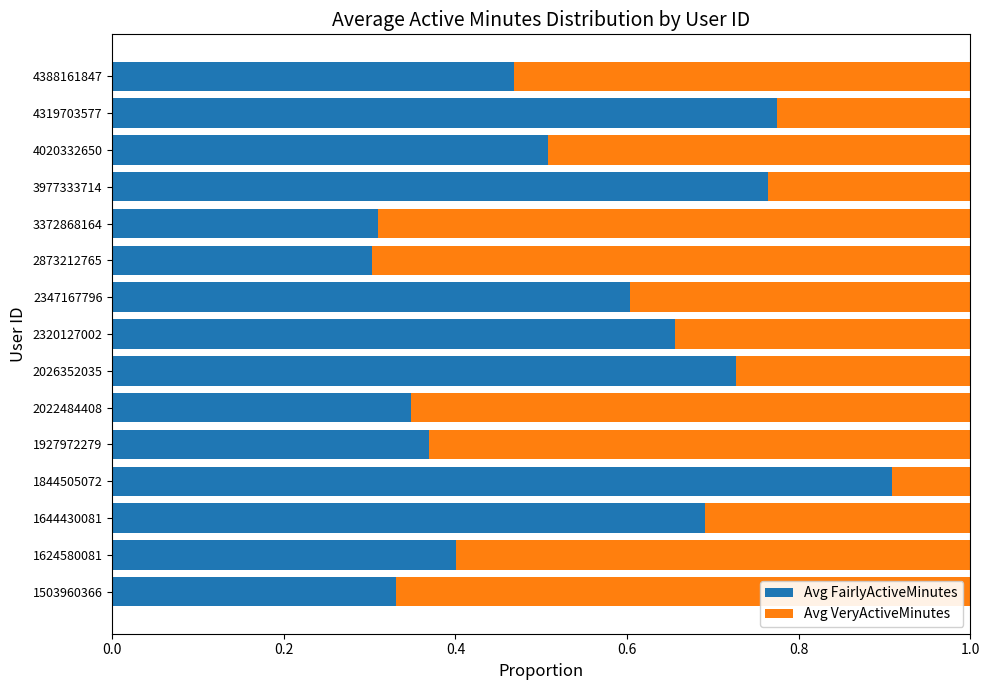

Is it true that Avg FairlyActiveMinutes equals 0.5 at 2873212765?

False